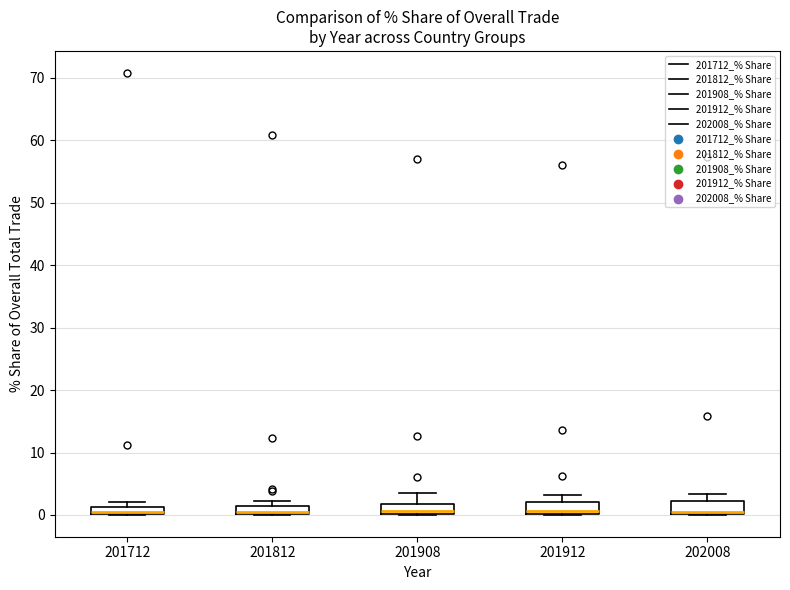

Where does the median line of the box at x = 201912 sit on the y-axis? The values are not printed on the chart, so give them approximately, as read against the axis.

1